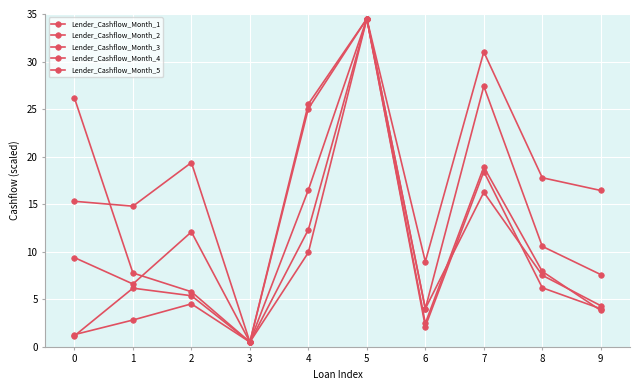

Does the chart display data point markers on the line(s)?

Yes